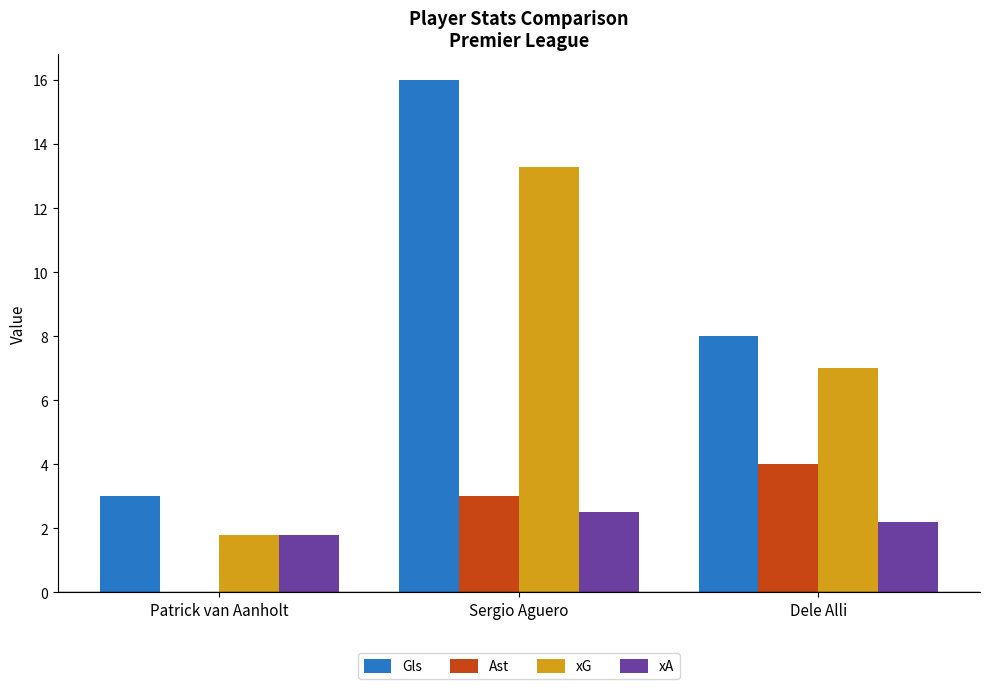

Which series changed the most between Sergio Aguero and Dele Alli?

Gls